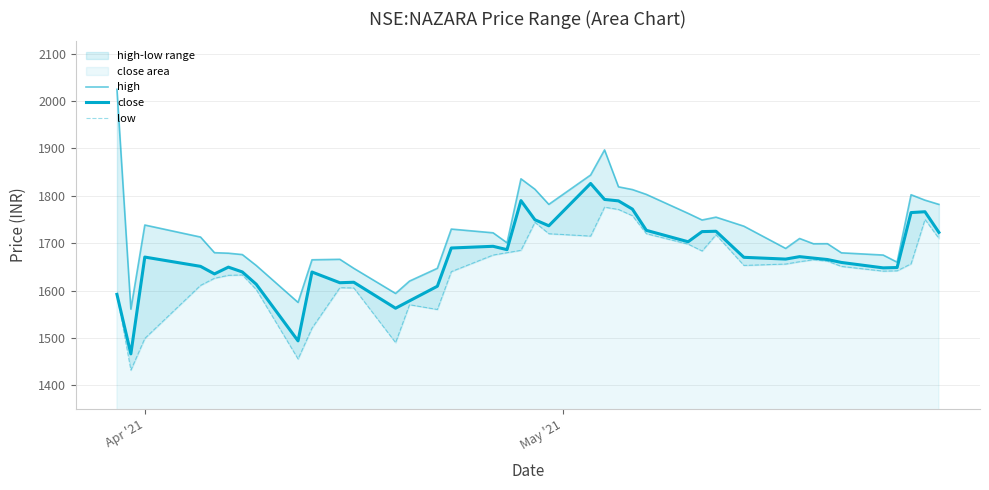

How many lines are shown in the chart?

3